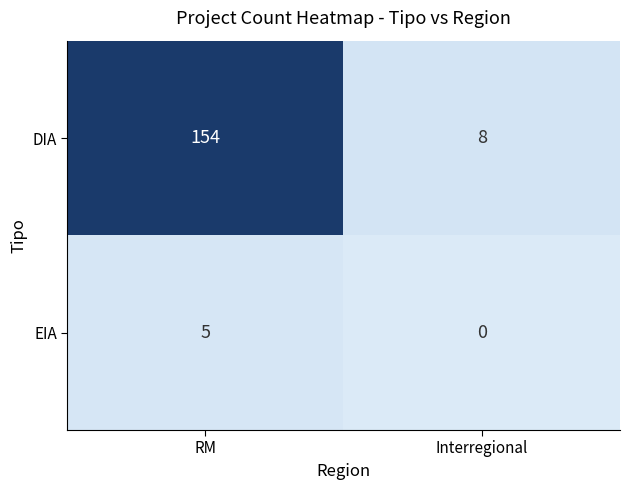

At which category does the chart reach its minimum across all series?

Interregional